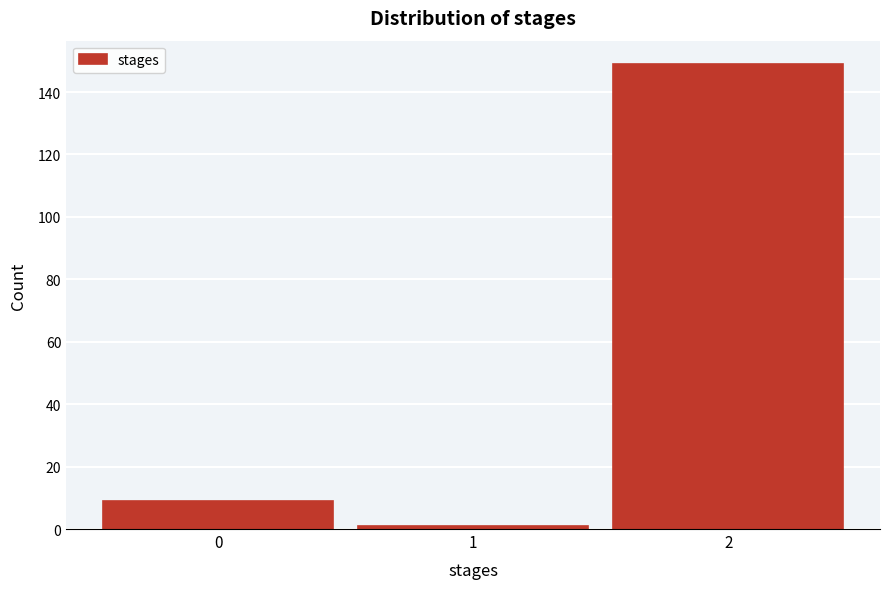

Reading left to right, transcribe this chart: for each bar, give the range it covers on the x-axis and its height. The values are not printed on the chart, so give them approximately, as read against the axis.

-0.5 to 0.5: 10
0.5 to 1.5: under 2
1.5 to 2.5: 150